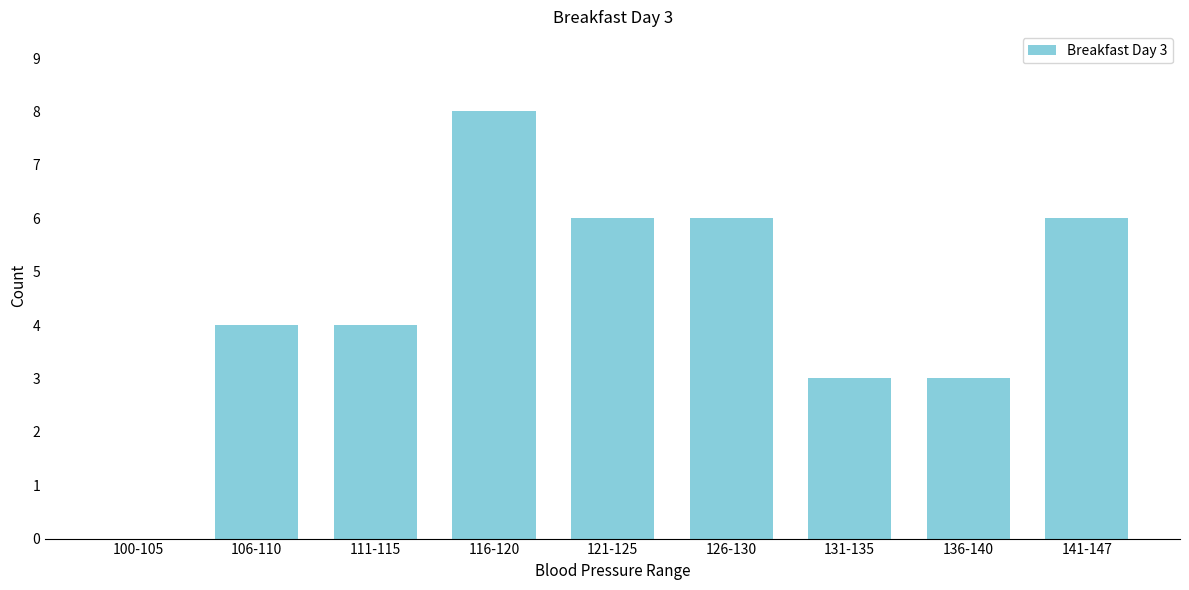

Reading left to right, extract all data points from this chart.

100-105=0	106-110=4	111-115=4	116-120=8	121-125=6	126-130=6	131-135=3	136-140=3	141-147=6